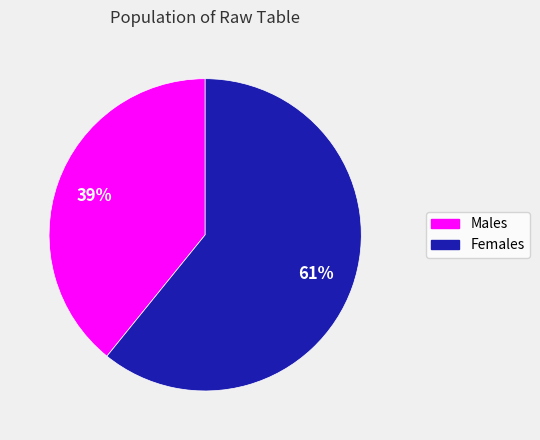

To the nearest percent, what is the difference between the largest and smallest slice percentages?

22%